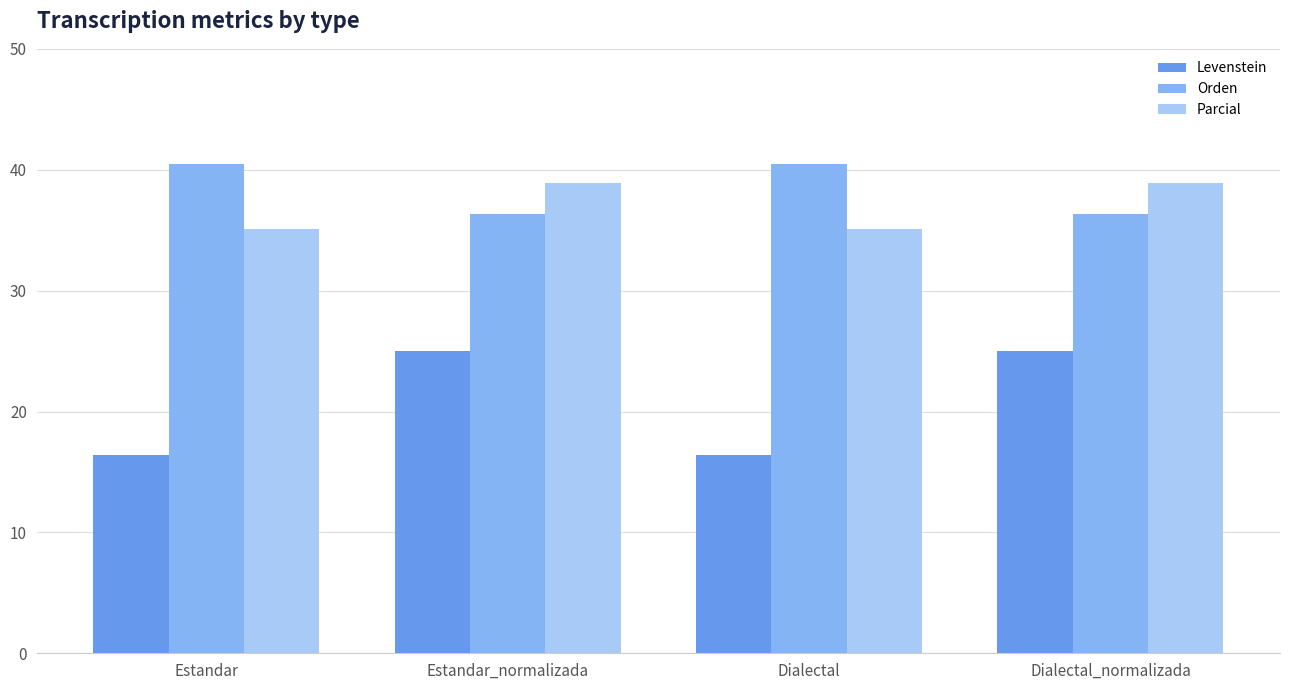

What is the minimum value shown in the chart?

16.4